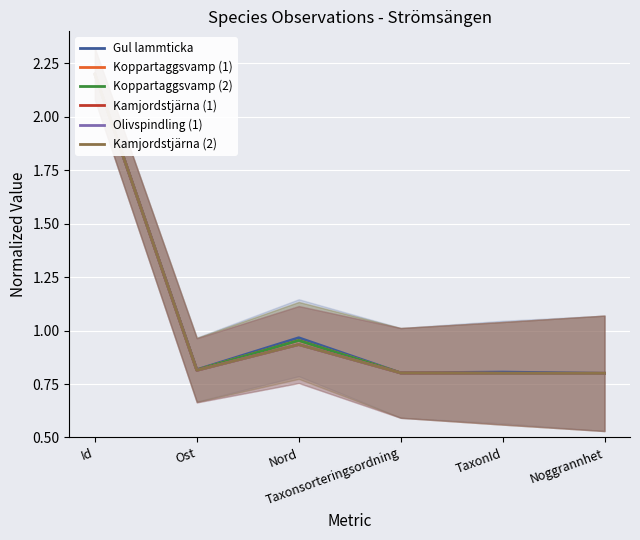

What position from the left is Noggrannhet?

6